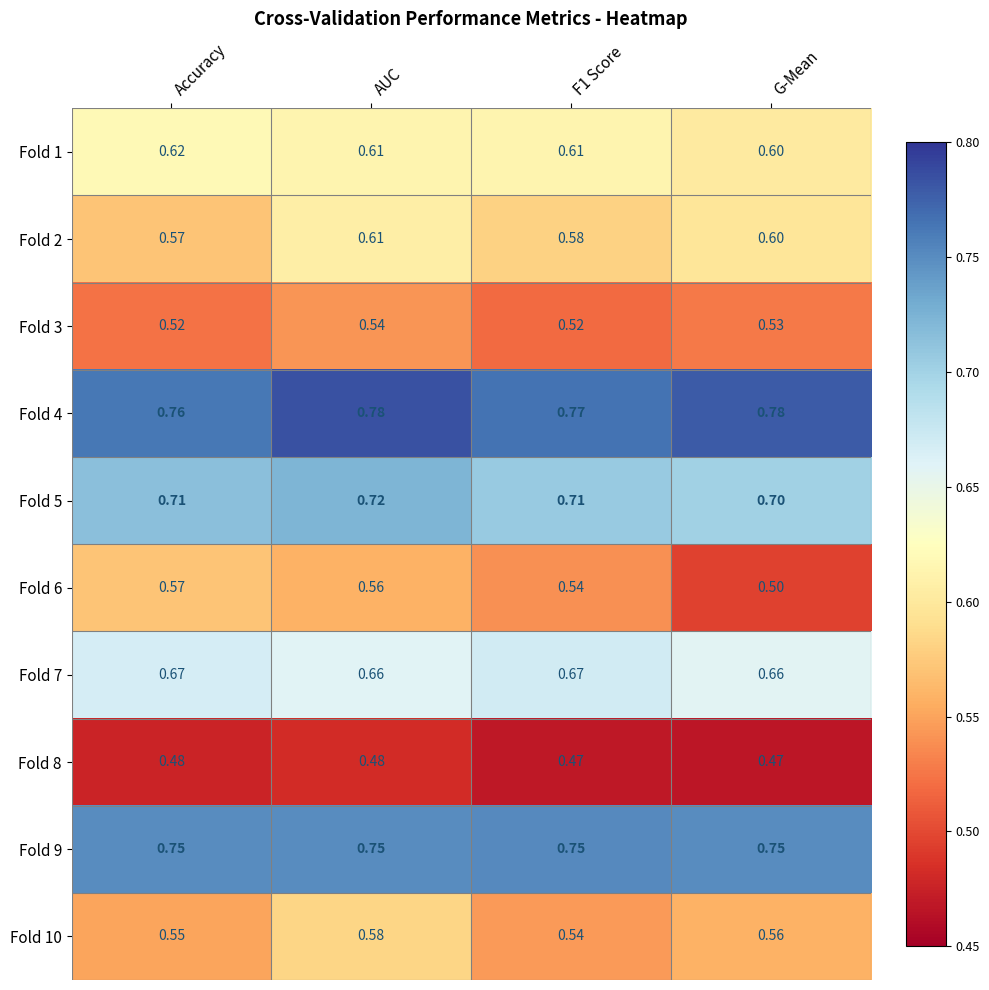

How many data points does each series have?

4